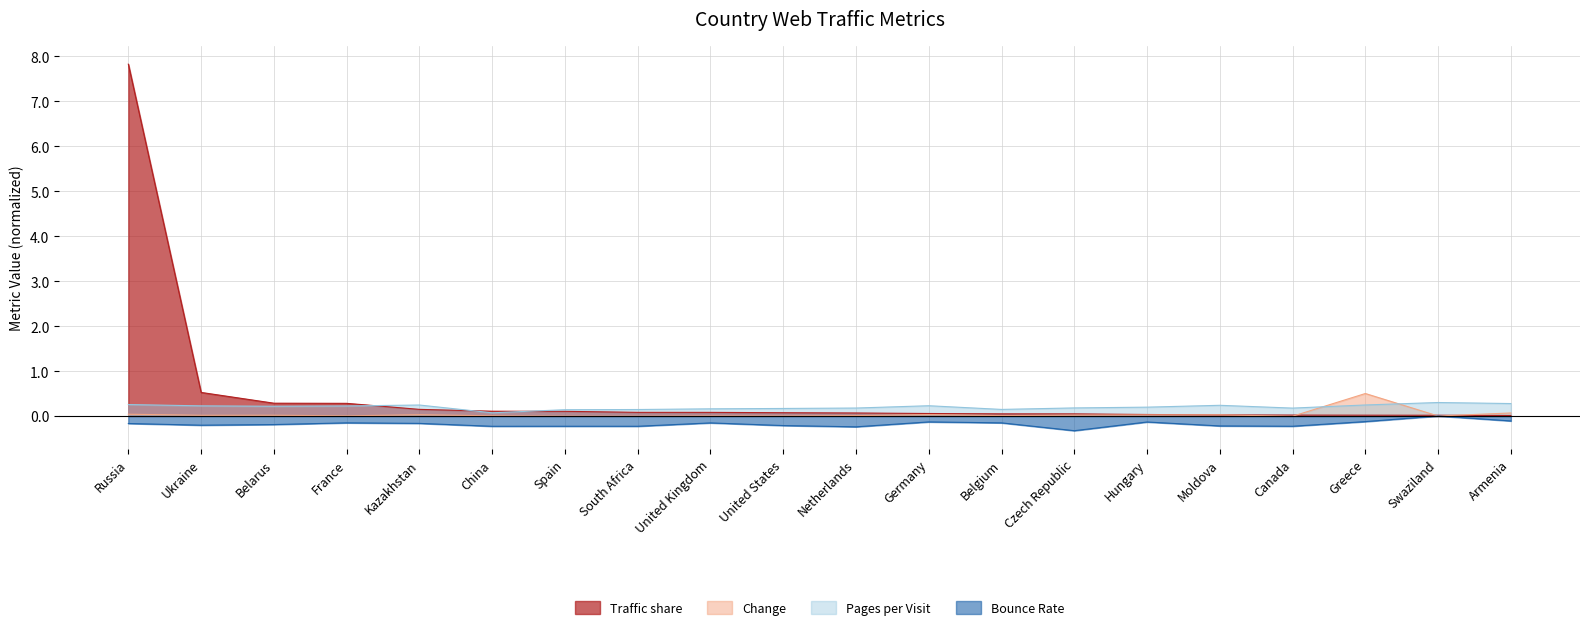

What is the total value across all series at Czech Republic?

-0.1